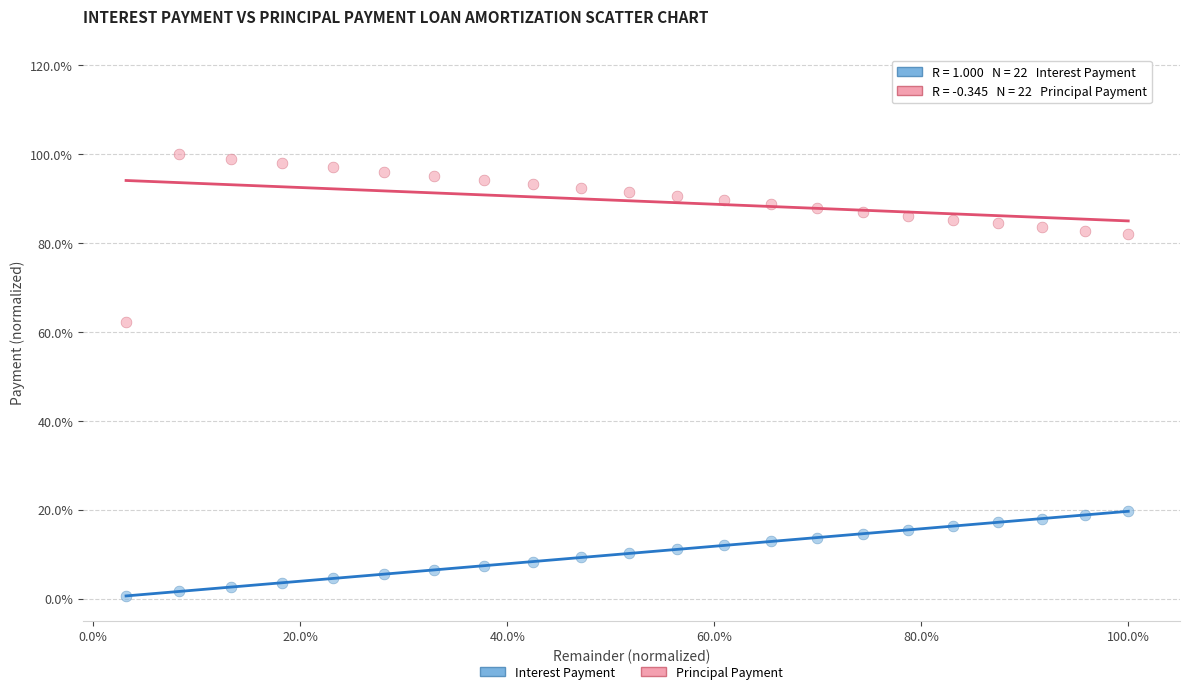

Which series contains the highest Y value?

Principal Payment